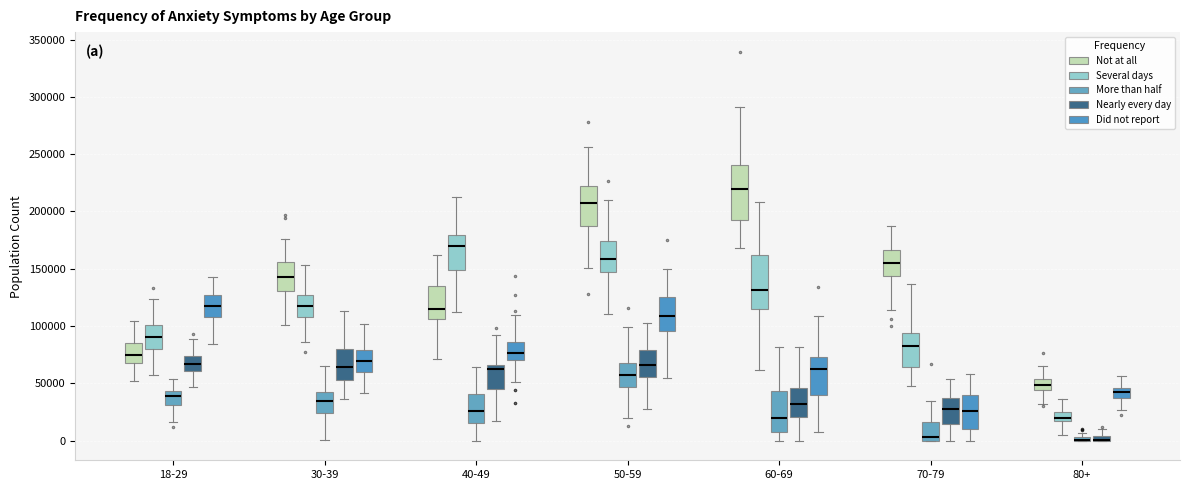

Where is the lower edge of the box for 40-49 (Not at all) on the y-axis? The values are not printed on the chart, so give them approximately, as read against the axis.

100000